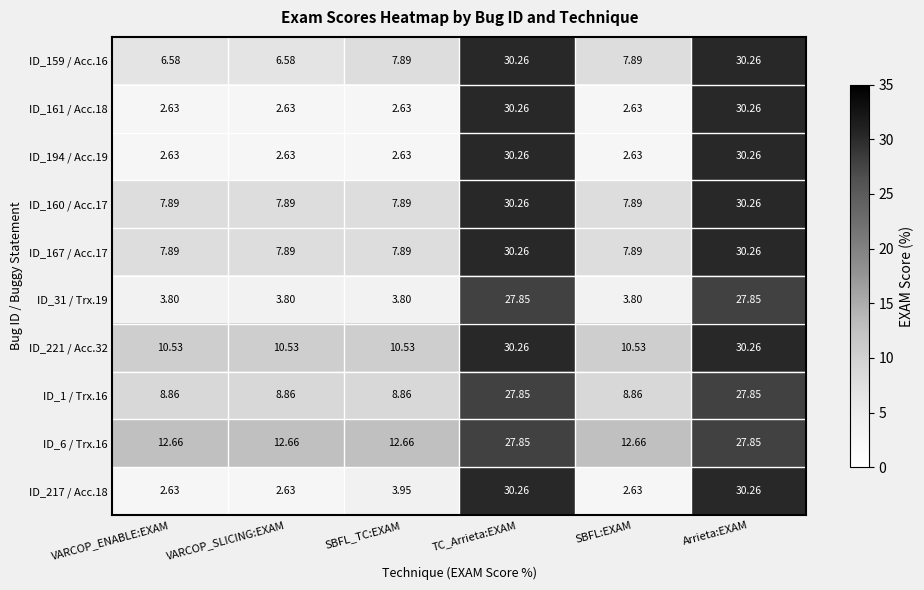

Which series has the largest total across all categories?

ID_6 / Trx.16